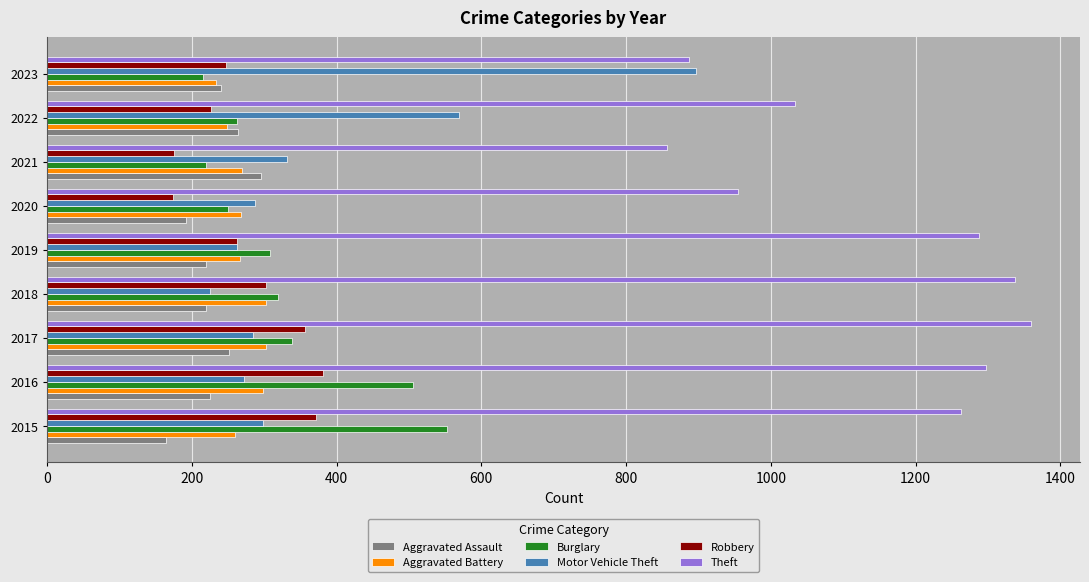

Which series has the widest spread of values?

Motor Vehicle Theft